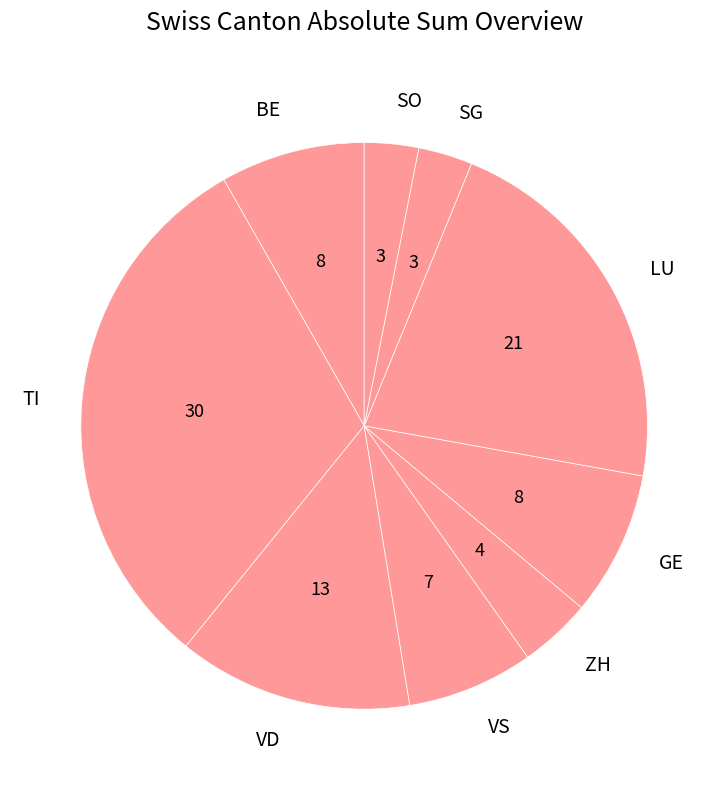

Count the number of slices in the pie.

9